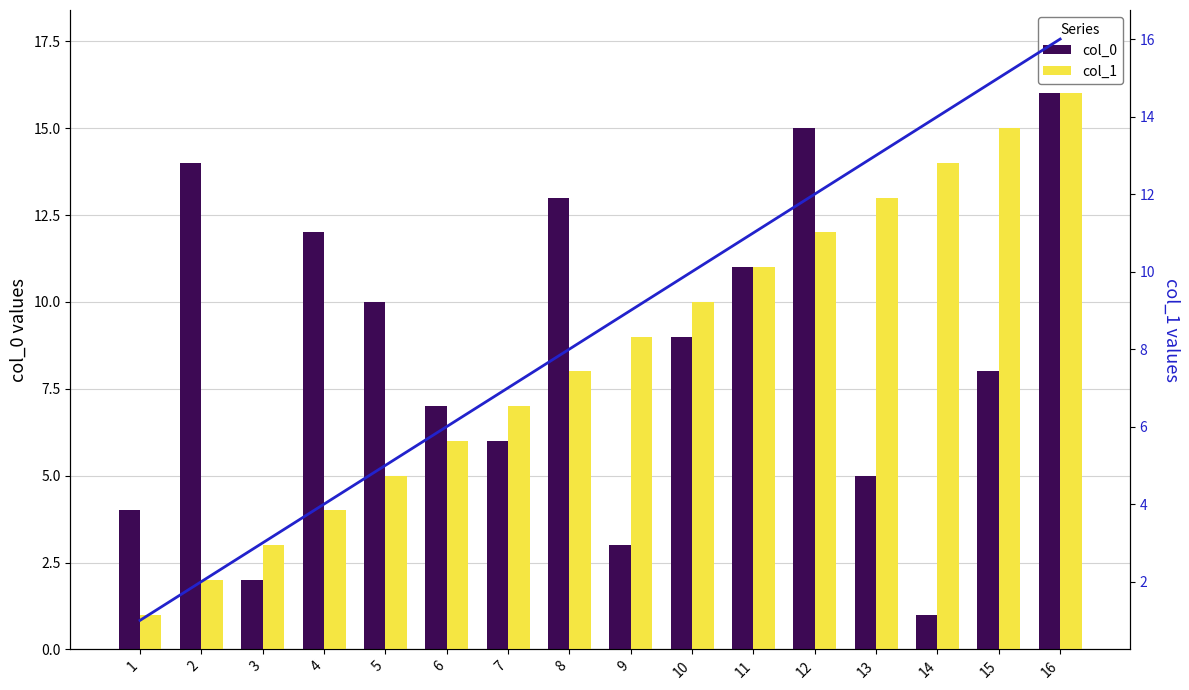

True or false: trend (col_1) has a value of 12 at 12.

True